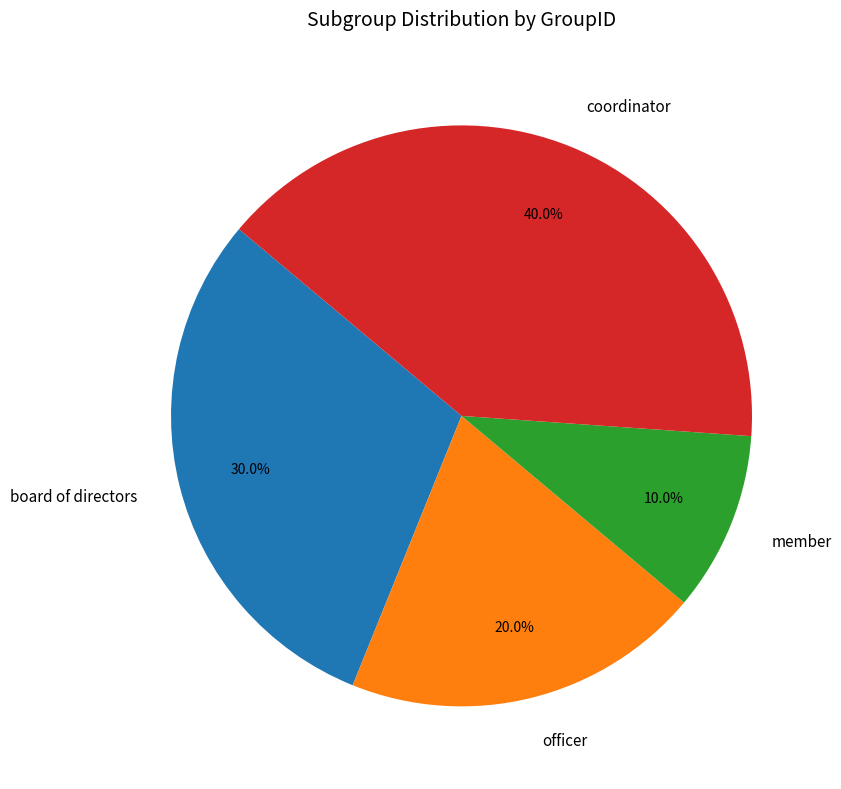

Is the sum of officer and coordinator greater than half?

Yes